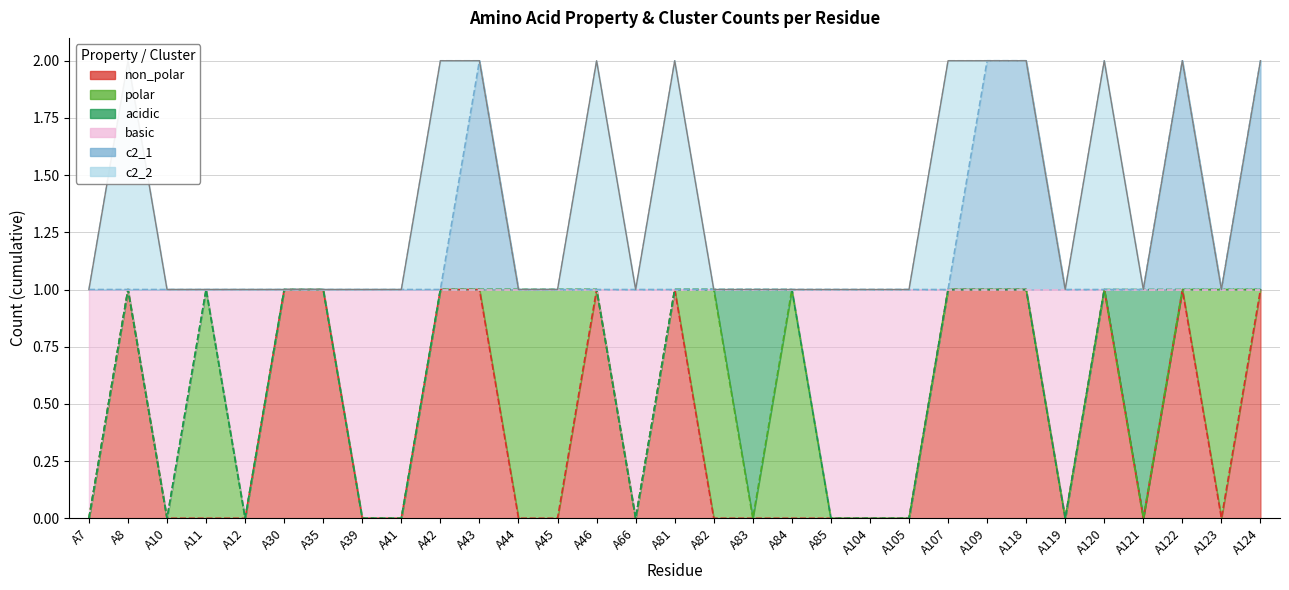

What is the difference between the c2_1 values at A118 and A12?

1